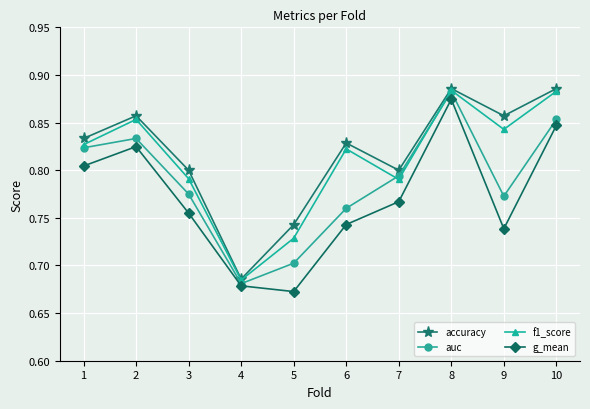

Between 5 and 9, which series saw the biggest shift?

f1_score